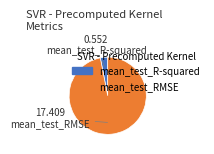

What is the smallest slice in the pie chart?

mean_test_R-squared